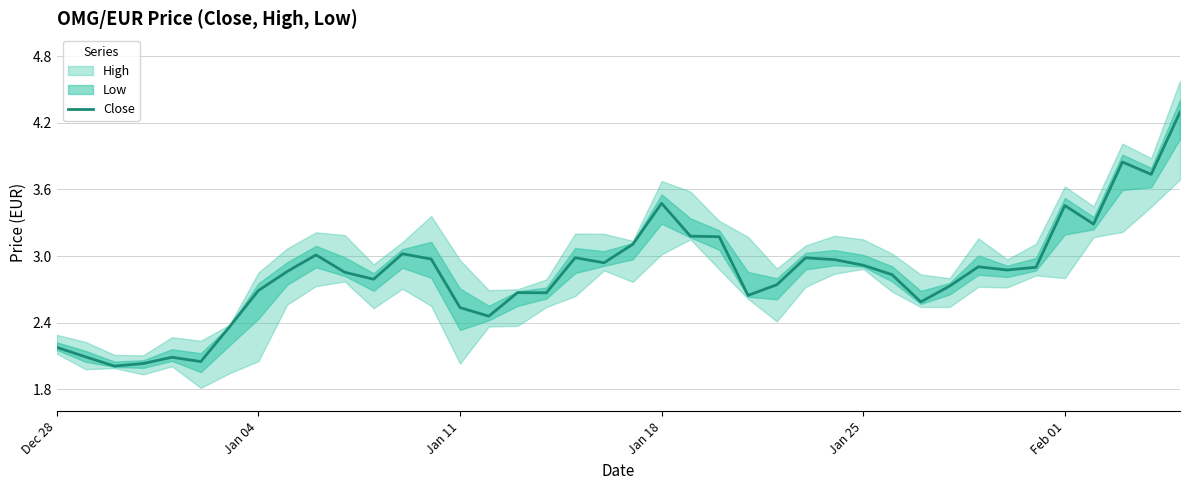

Reading right to left, list all the values displayed in this chart.

4.3	3.7	3.8	3.3	3.5	2.9	2.9	2.9	2.7	2.6	2.8	2.9	3.0	3.0	2.7	2.6	3.2	3.2	3.5	3.1	2.9	3.0	2.7	2.7	2.5	2.5	3.0	3.0	2.8	2.9	3.0	2.9	2.7	2.4	2.0	2.1	2.0	2.0	2.1	2.2